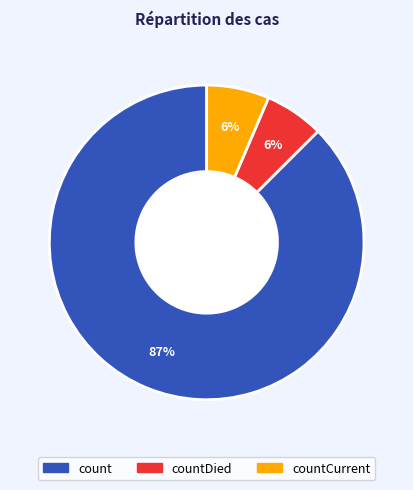

Does any single category account for the majority?

Yes